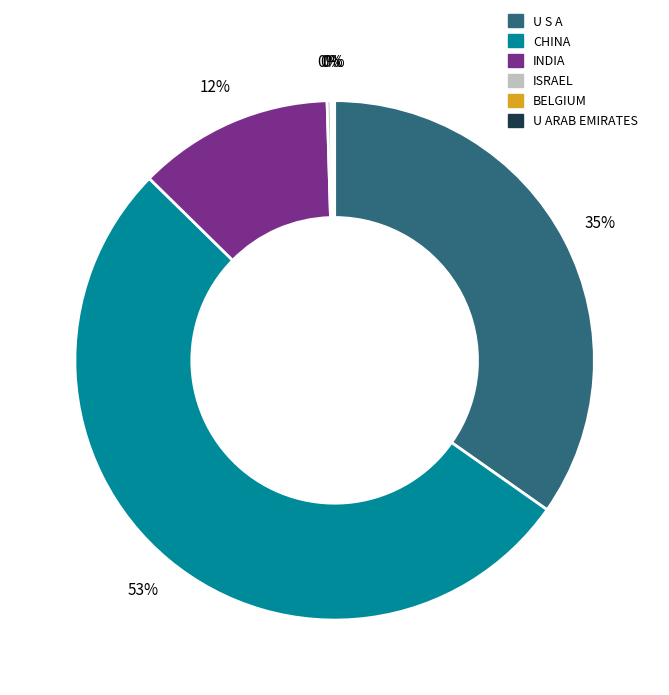

To the nearest percent, what is the average slice percentage?

17%